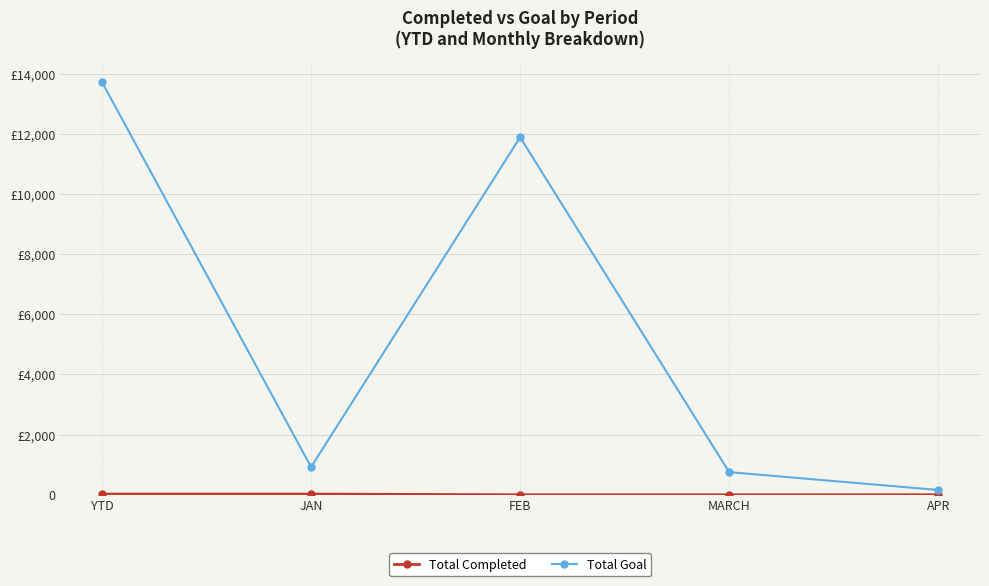

Is this an area chart (filled region under the line)?

No